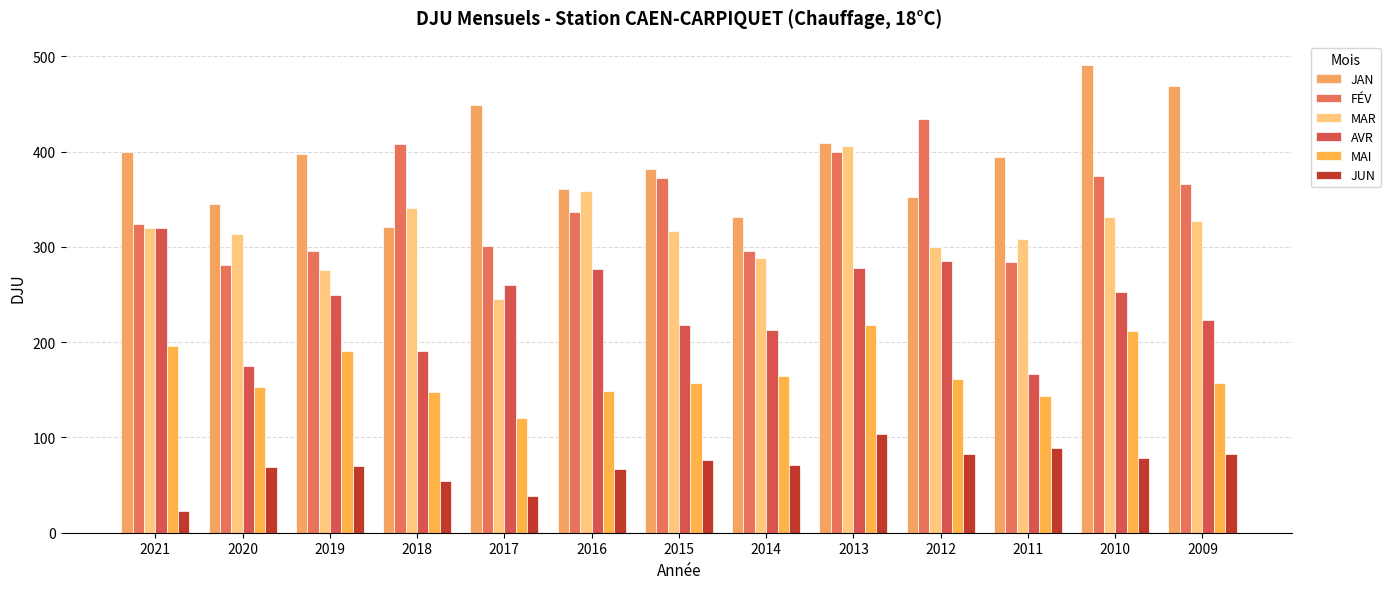

Is the value of MAI at 2021 greater than the value of AVR at 2013?

No